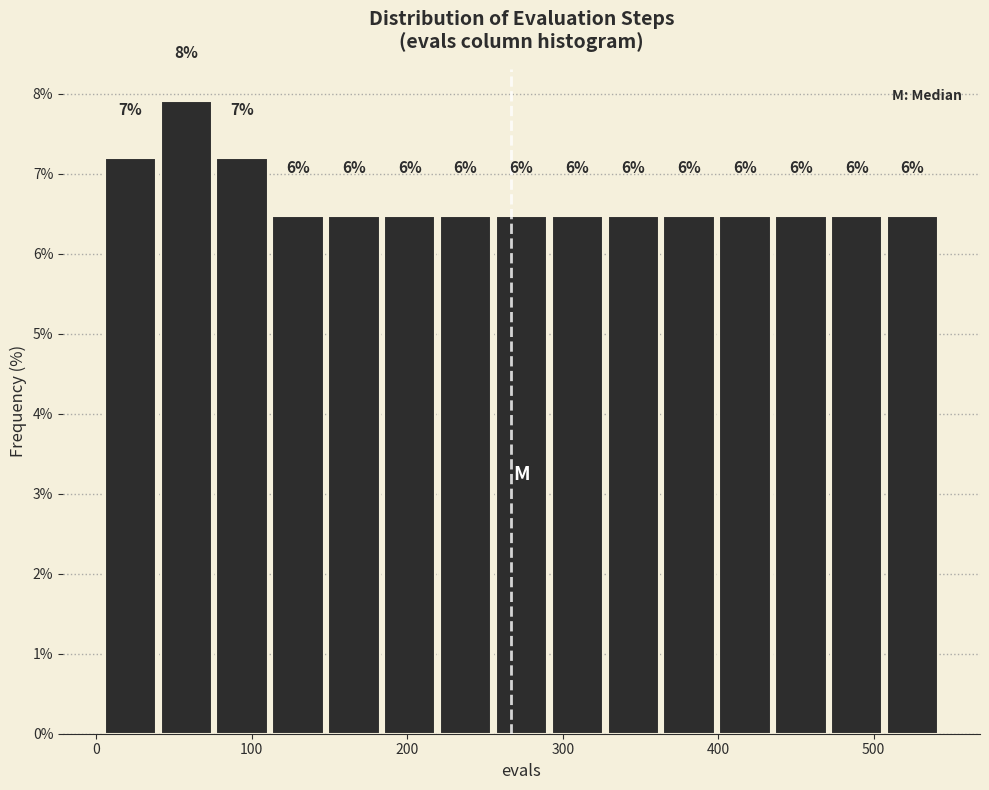

Read against the x-axis, roughly where is the centre of the tallest bar?

60